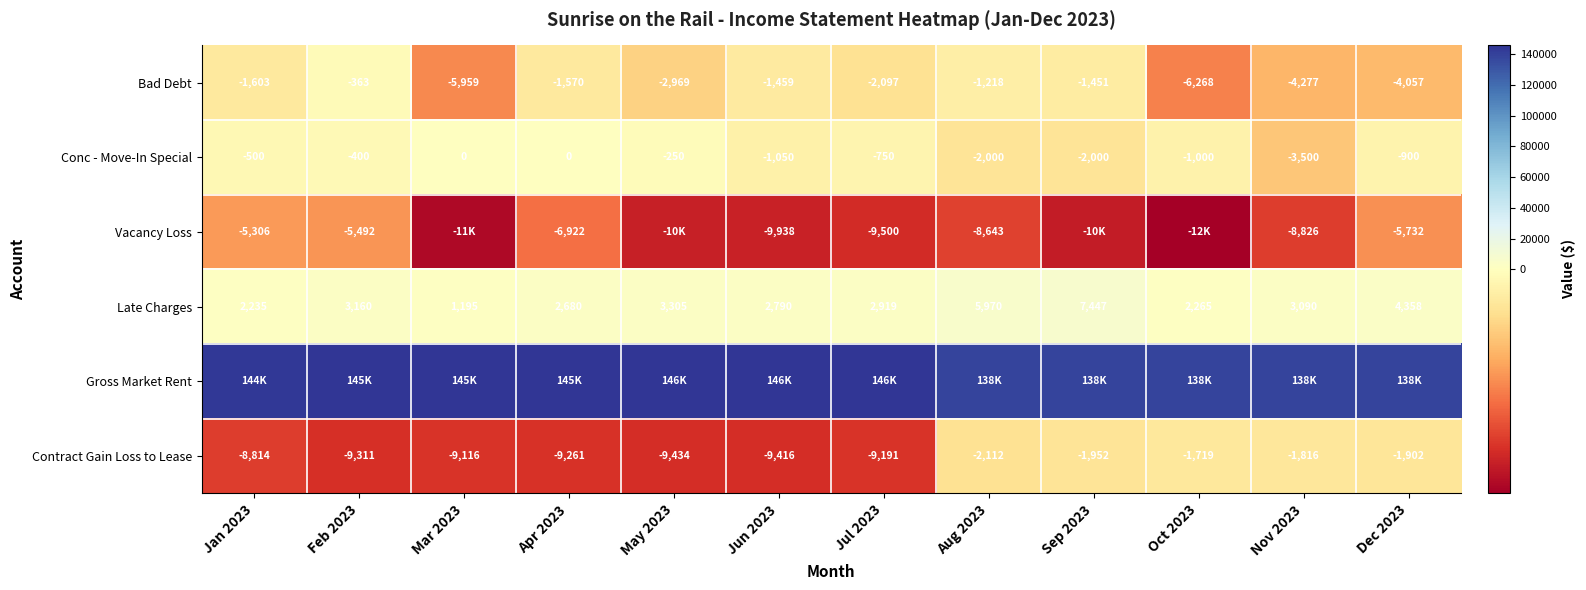

Which category has the lowest value across all series?

Oct 2023